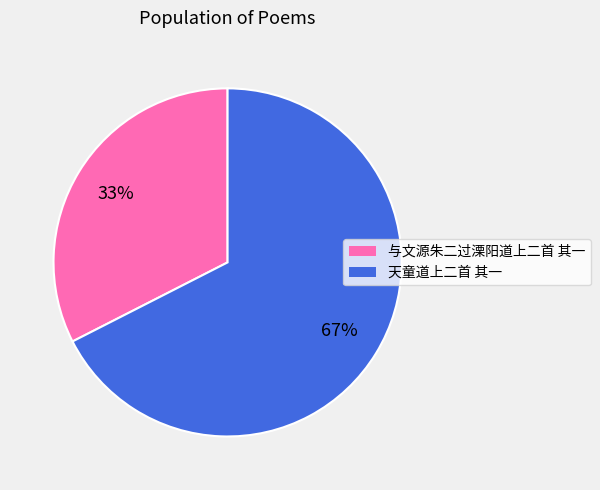

Which has a higher value, 与文源朱二过溧阳道上二首 其一 or 天童道上二首 其一?

天童道上二首 其一